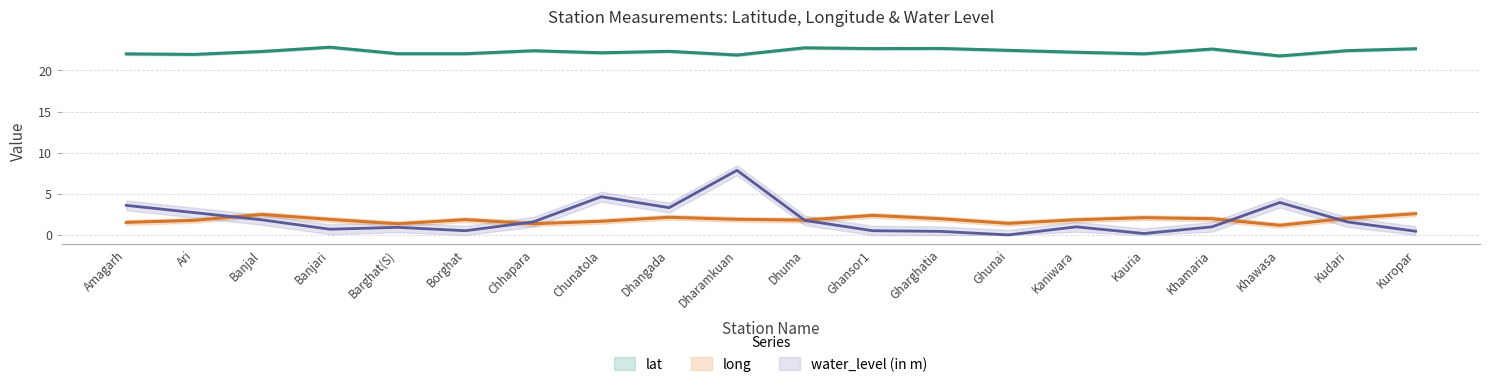

Which category has the highest value in the water_level series?

Dharamkuan